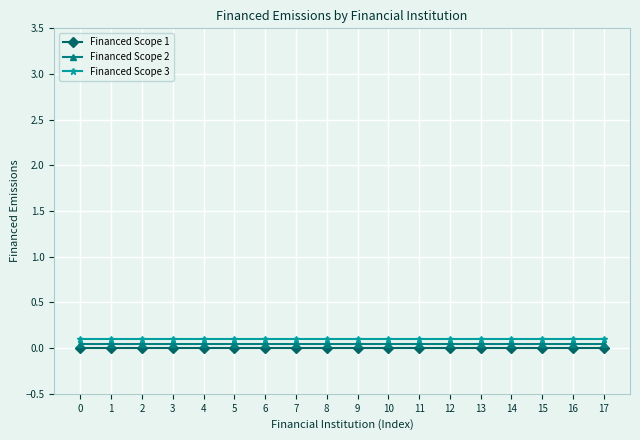

Rank the series at 1 from highest to lowest value.

Financed Scope 3, Financed Scope 2, Financed Scope 1